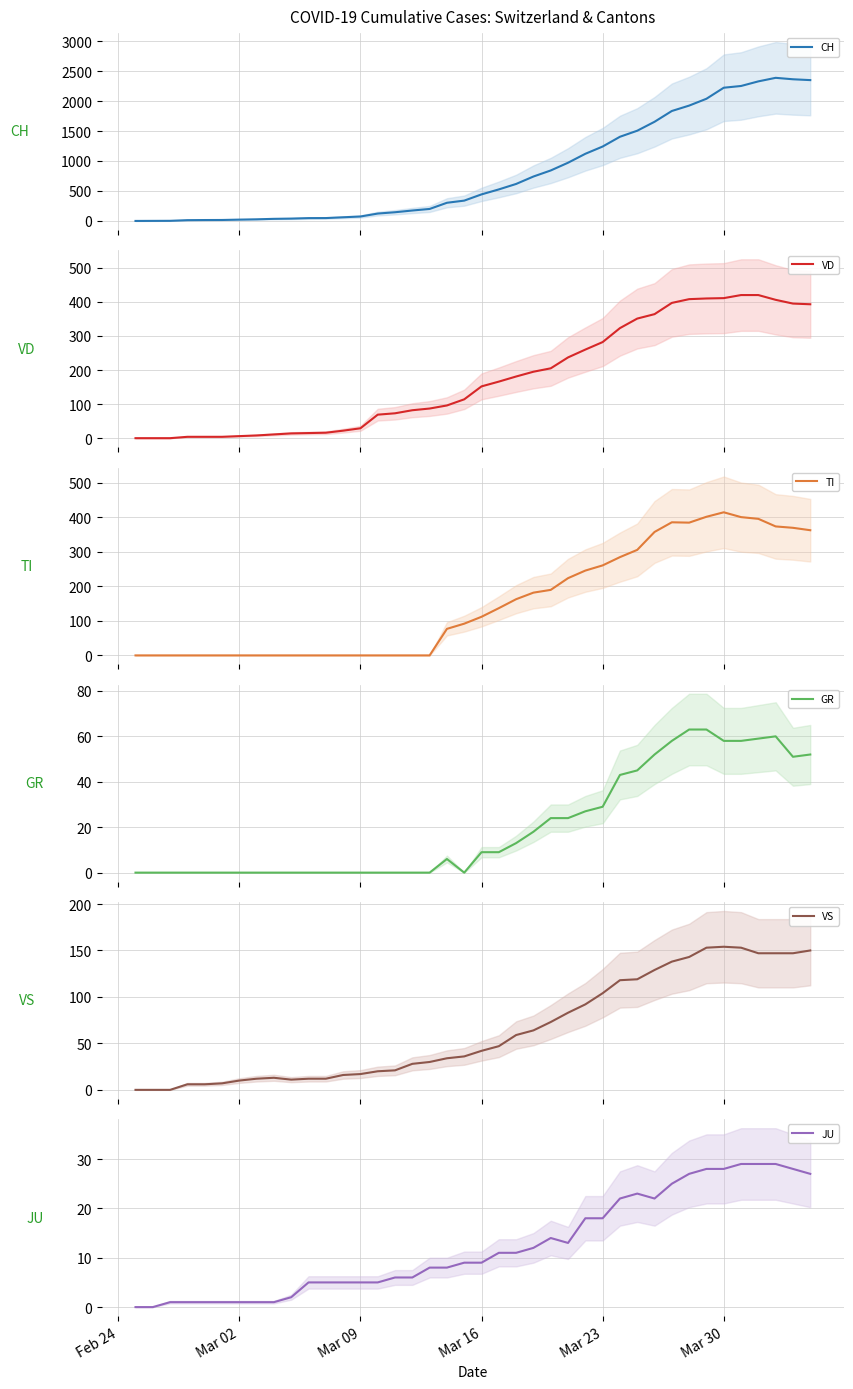

At which label is CH closest to 1193?

Mar 23